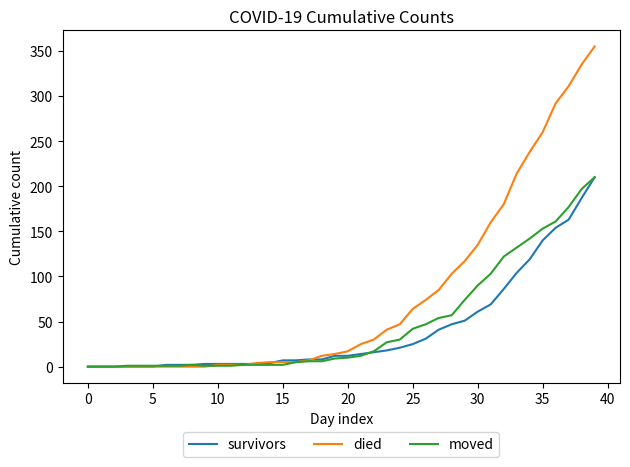

Which series has the largest total across all categories?

died